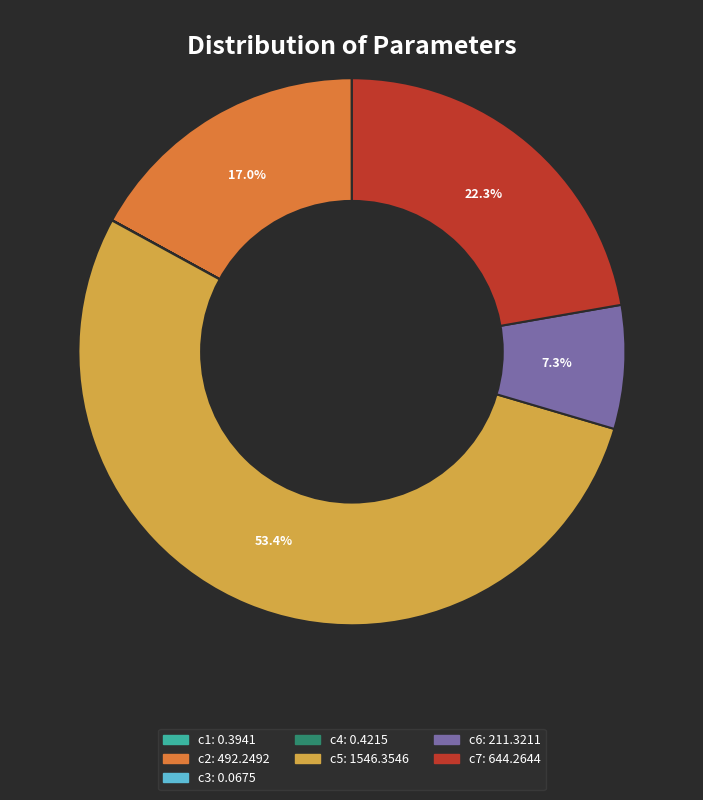

Which category accounts for the majority?

c5